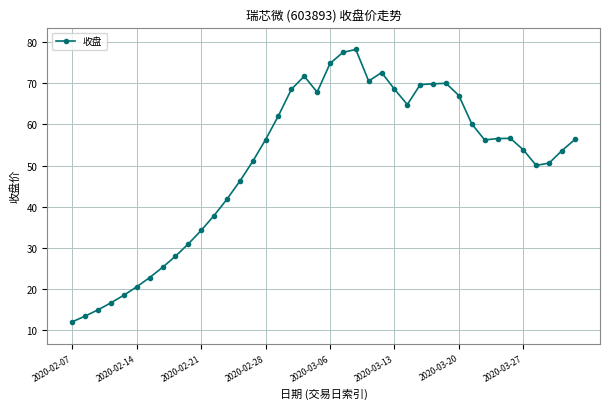

What is the difference between the maximum and minimum values?

66.3